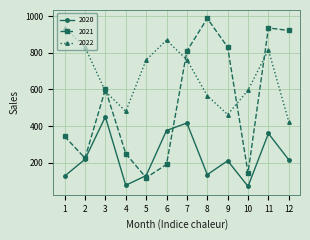

How many data points does each series have?

12